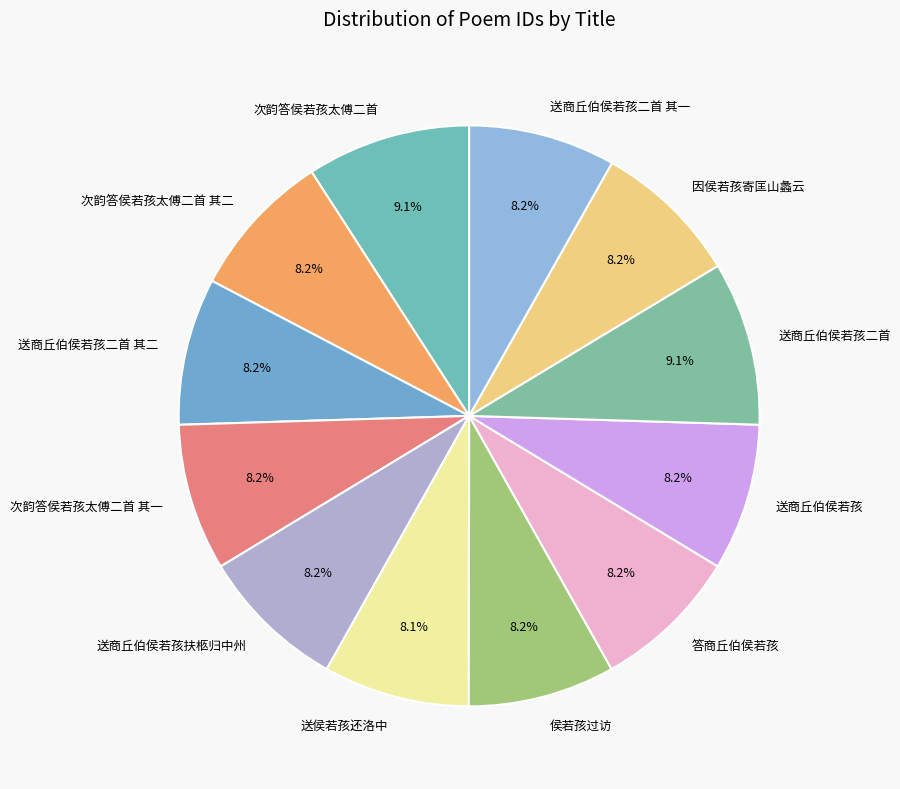

What is the ratio of the value at 答商丘伯侯若孩 to the value at 送商丘伯侯若孩扶柩归中州?

1.0